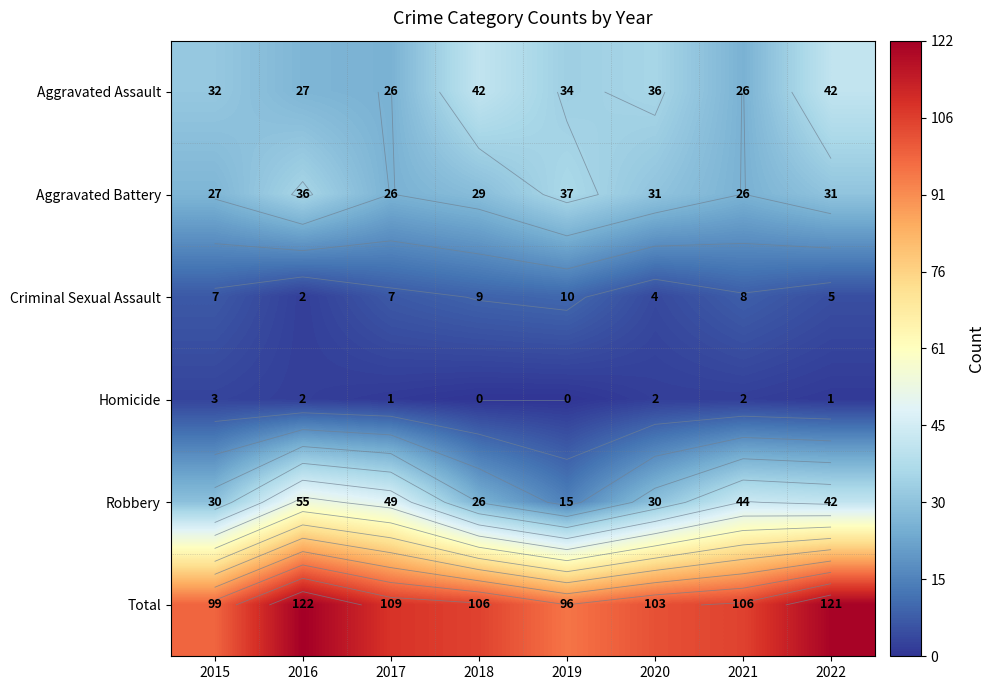

What is the spread (max minus min) of values at 2021?

104